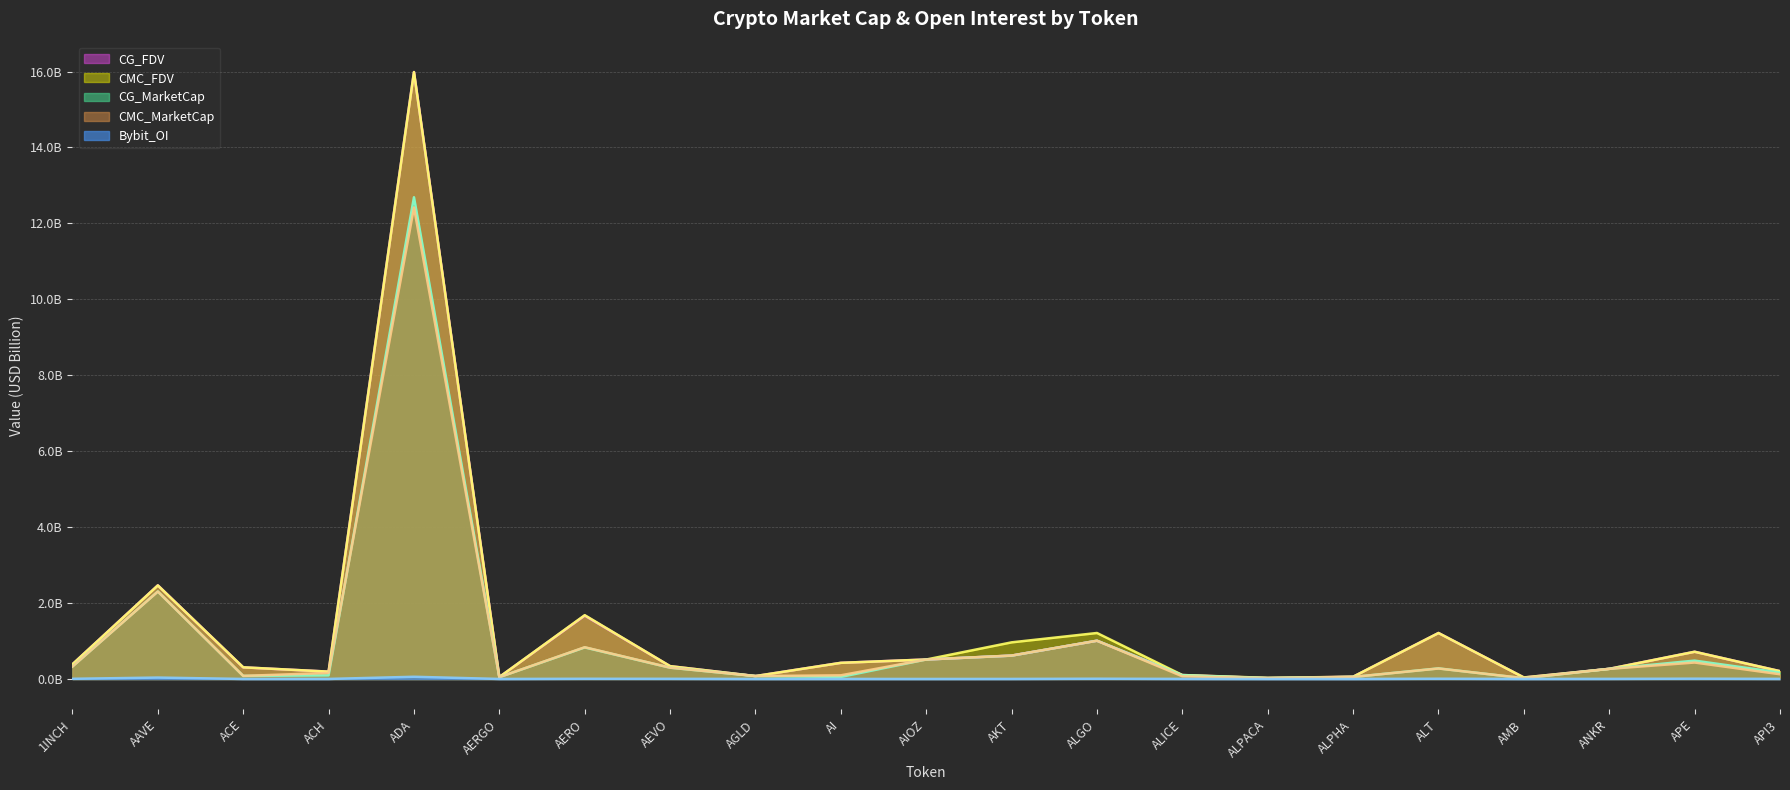

What is the value of the CG_MarketCap point at the 20th from the left?

0.5